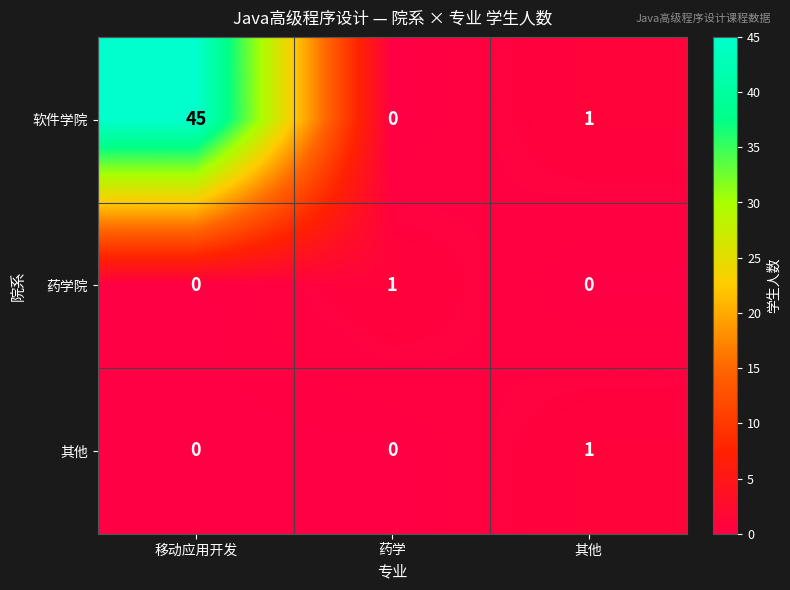

What is the difference between the 软件学院 values at 其他 and 移动应用开发?

44